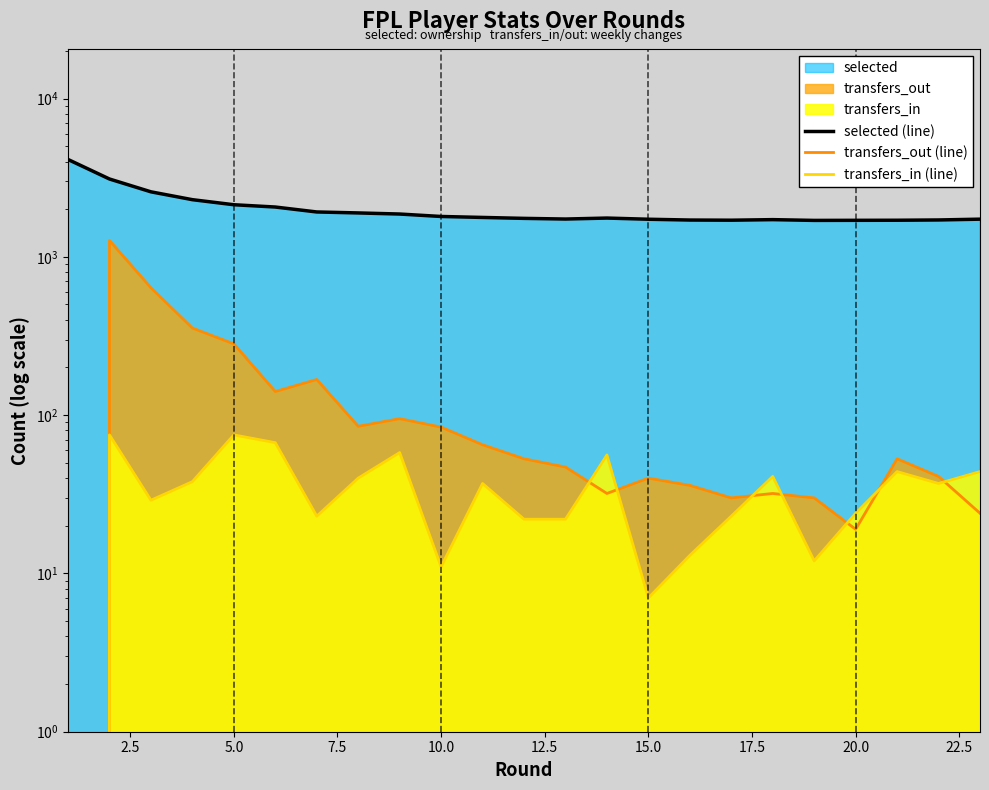

Reading left to right, transcribe all the data shown in this chart.

selected (line): 4122	3103	2575	2297	2134	2064	1921	1894	1864	1799	1774	1750	1733	1758	1728	1708	1704	1718	1699	1701	1703	1710	1730
transfers_out (line): 0	1269	638	355	282	141	168	85	95	84	65	53	47	32	40	36	30	32	30	19	53	41	24
transfers_in (line): 0	75	29	38	75	67	23	40	58	11	37	22	22	56	7	13	23	41	12	24	44	37	44